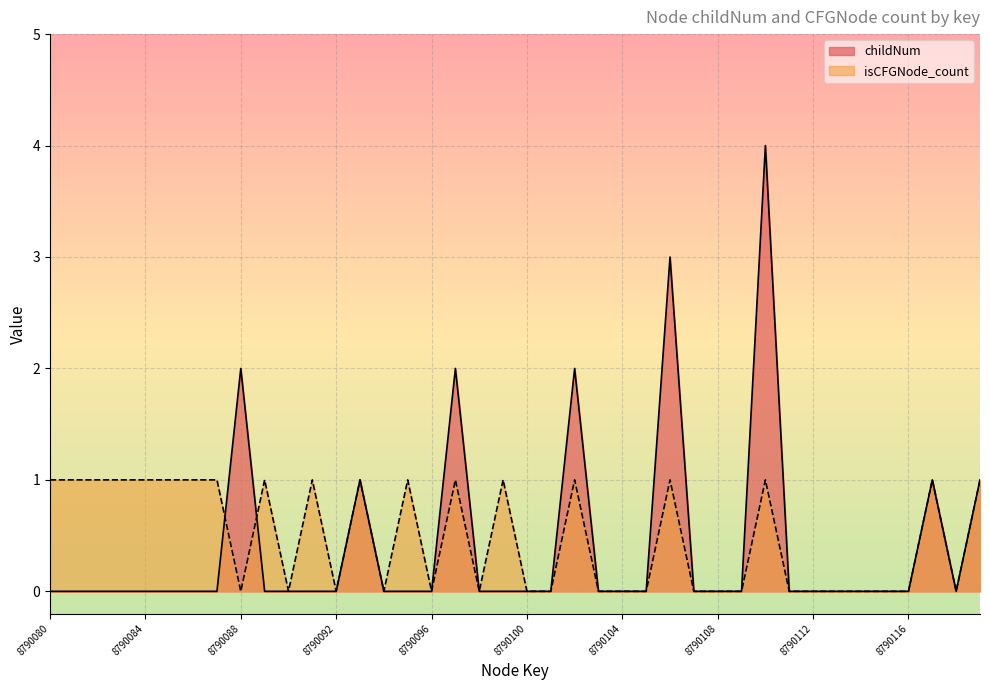

How many data points does each series have?

40